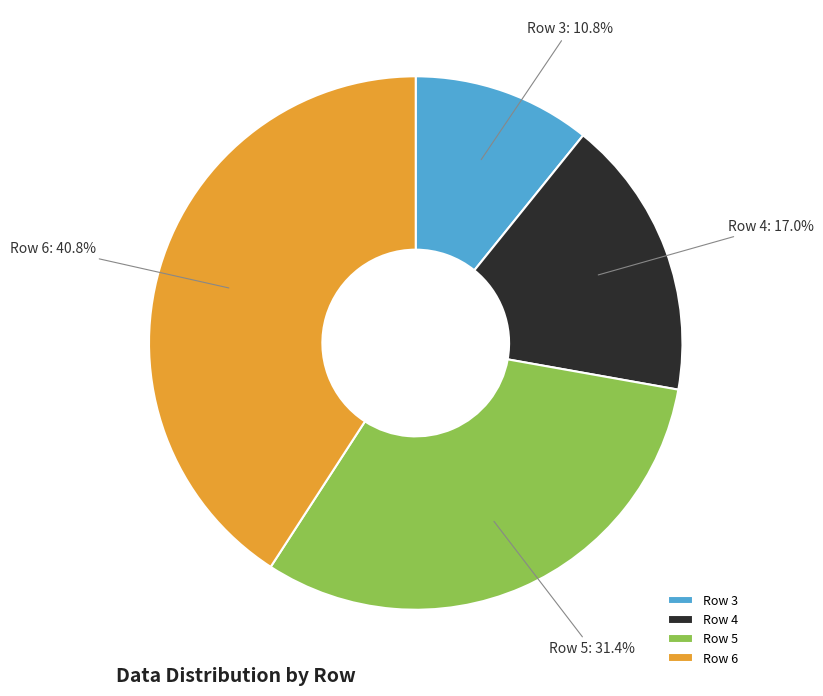

To the nearest percent, what is the difference between the Row 3 and Row 6 slice percentages?

30%